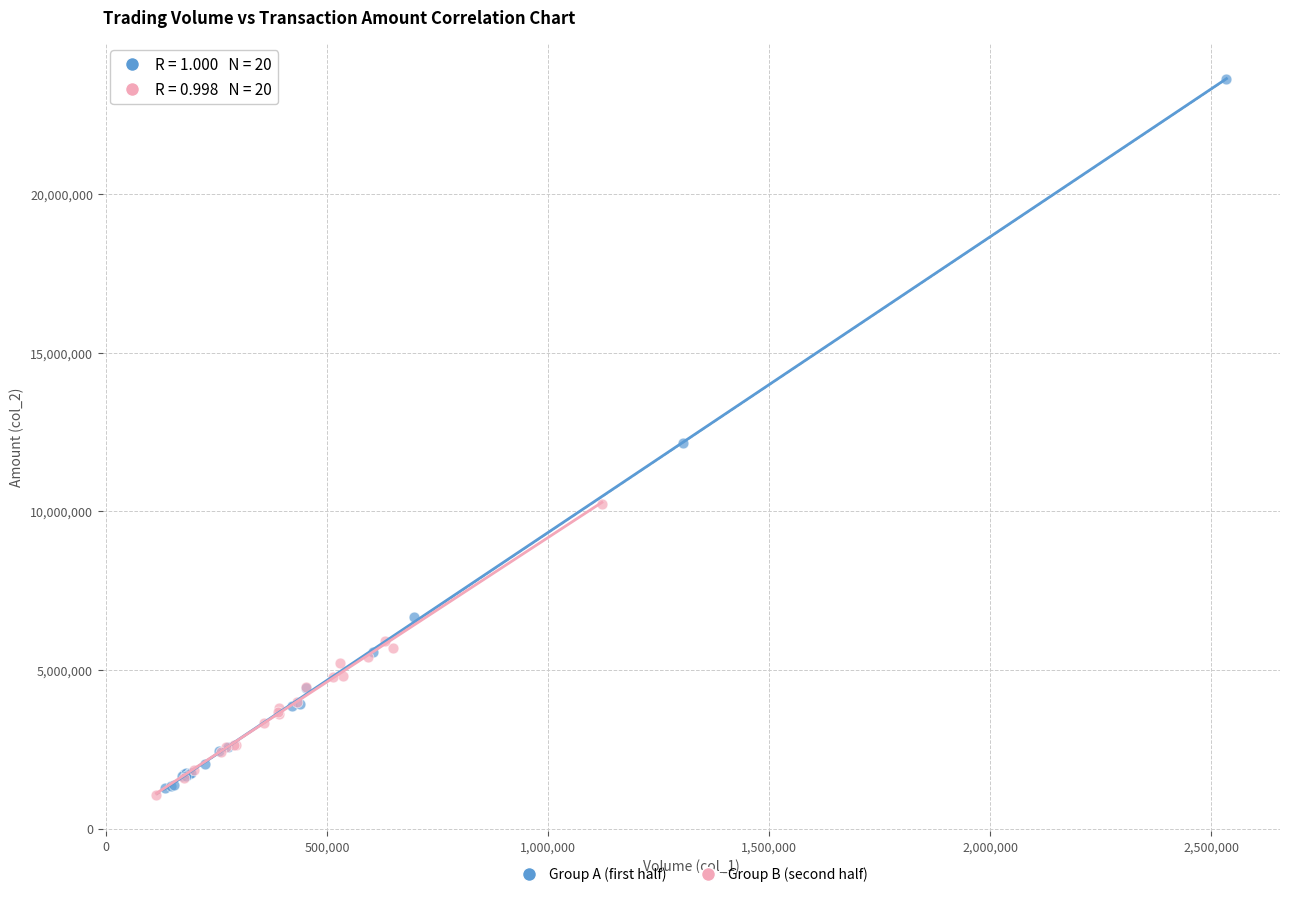

Which series reaches the maximum Y coordinate?

Group A (first half)